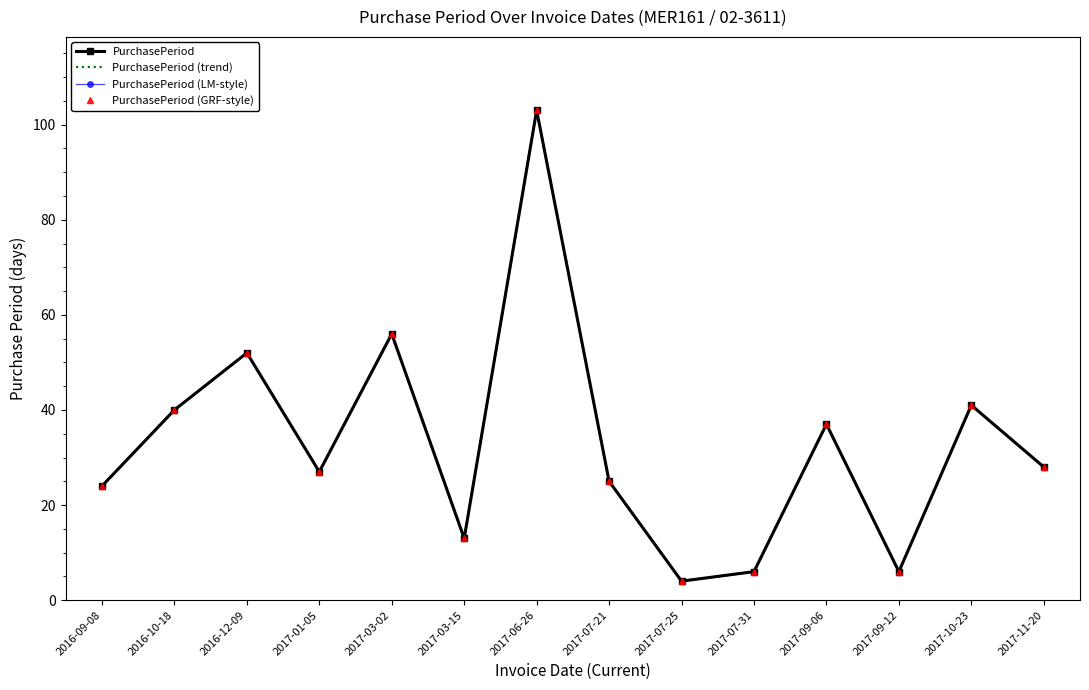

Reading left to right, list all the values displayed in this chart.

PurchasePeriod: 24	40	52	27	56	13	103	25	4	6	37	6	41	28
PurchasePeriod (trend): 24	40	52	27	56	13	103	25	4	6	37	6	41	28
PurchasePeriod (LM-style): 24	40	52	27	56	13	103	25	4	6	37	6	41	28
PurchasePeriod (GRF-style): 24	40	52	27	56	13	103	25	4	6	37	6	41	28